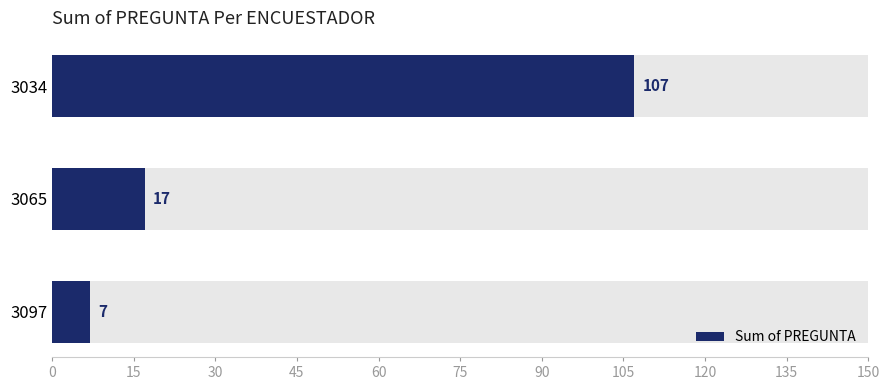

Reading right to left, extract all data points from this chart.

7	17	107